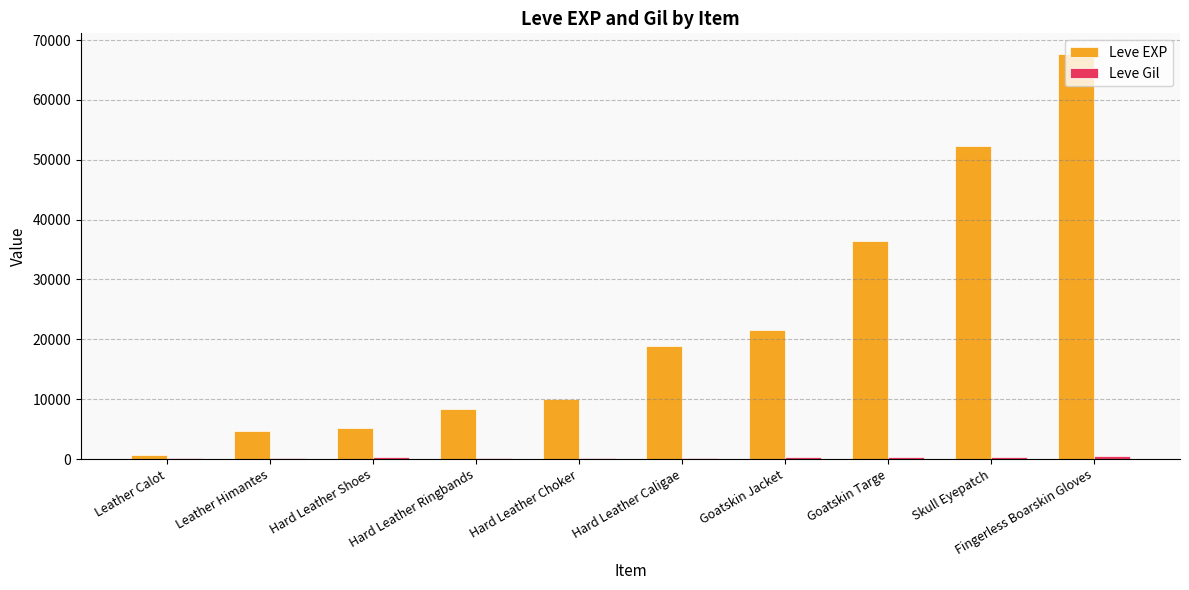

At which label is Leve EXP closest to 34180?

Goatskin Targe